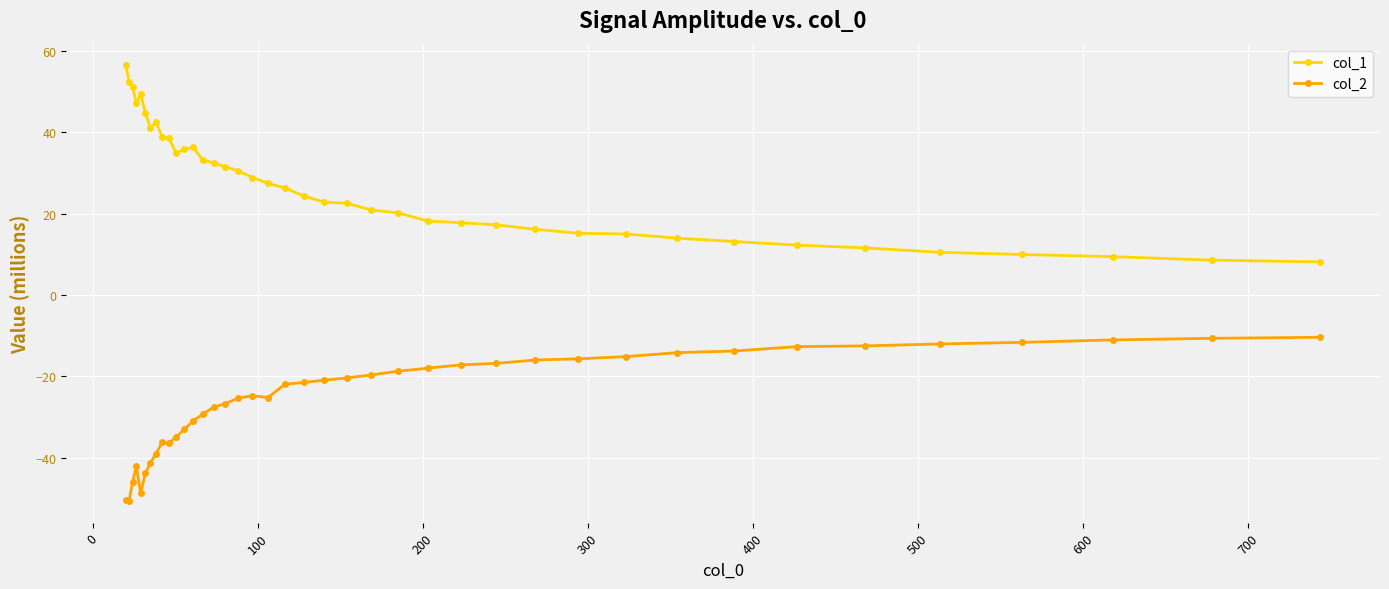

What are all the series names shown in the legend?

col_1, col_2